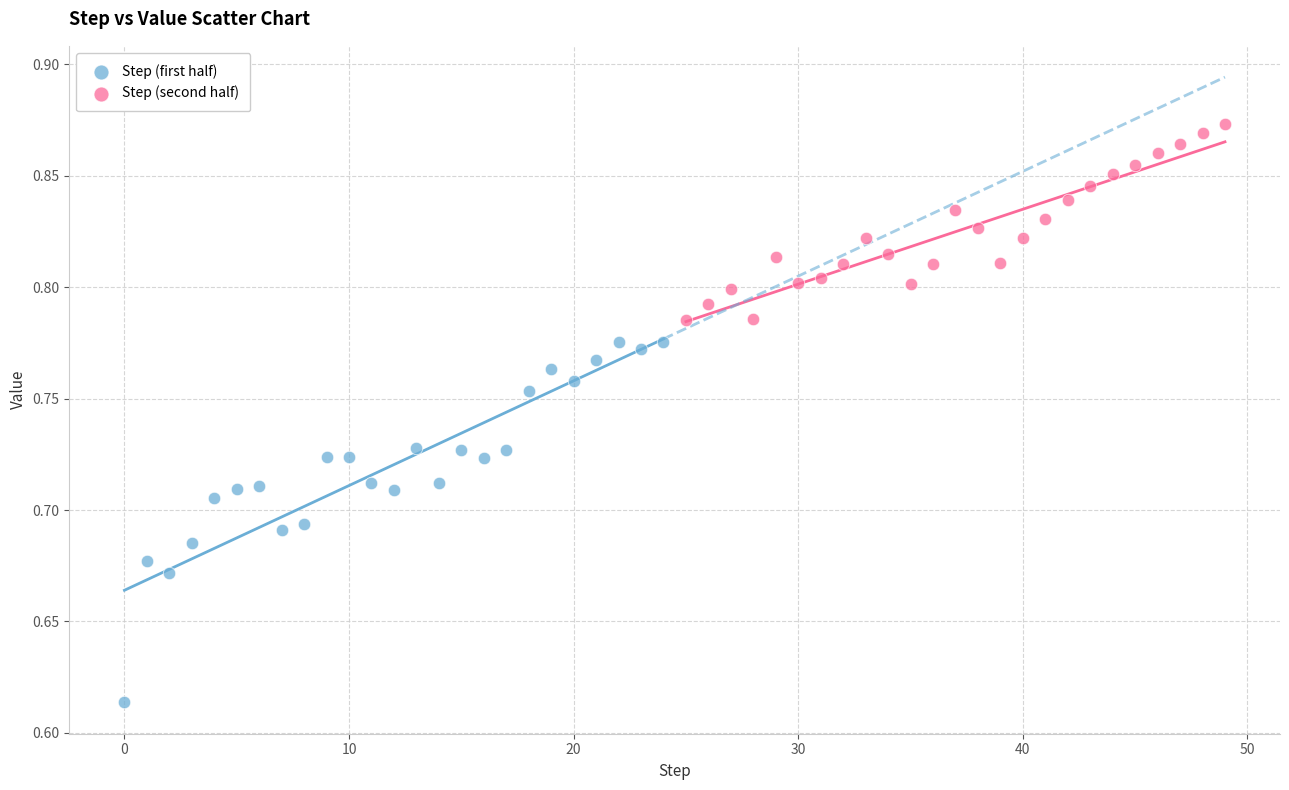

Which series has the largest Y range (max minus min)?

Step (first half)